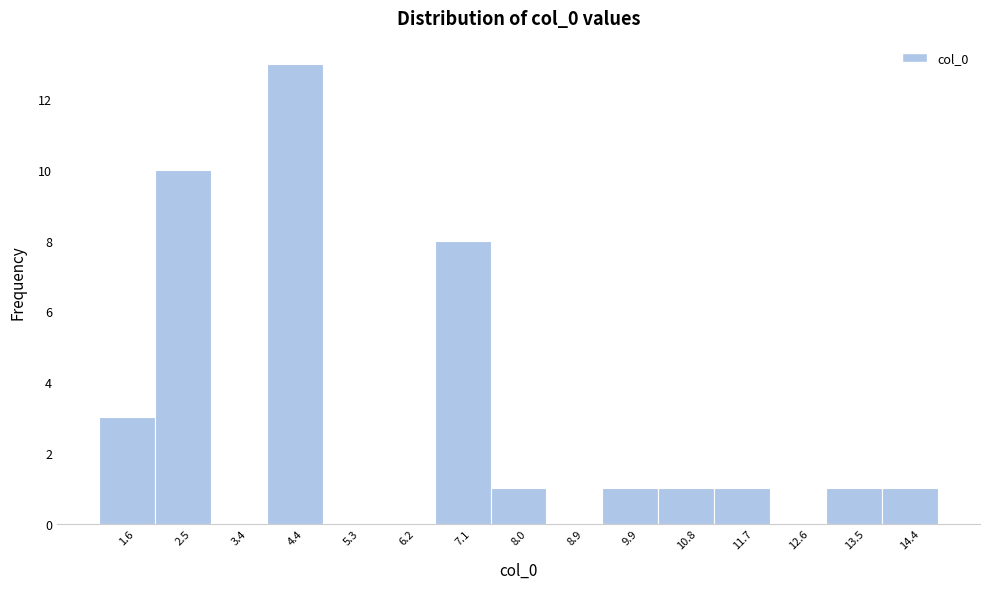

Reading left to right, transcribe this chart: for each bar, give the range it covers on the x-axis and its height. Neither the bar edges nor the heights are printed on the chart, so give them approximately, as read against the axes.

1.2 to 2.1: 3
2.1 to 3.0: 10
3.0 to 3.9: 0
3.9 to 4.8: 13
4.8 to 5.7: 0
5.7 to 6.6: 0
6.6 to 7.6: 8
7.6 to 8.5: 1
8.5 to 9.4: 0
9.4 to 10.3: 1
10.3 to 11.2: 1
11.2 to 12.1: 1
12.1 to 13.1: 0
13.1 to 14.0: 1
14.0 to 14.9: 1